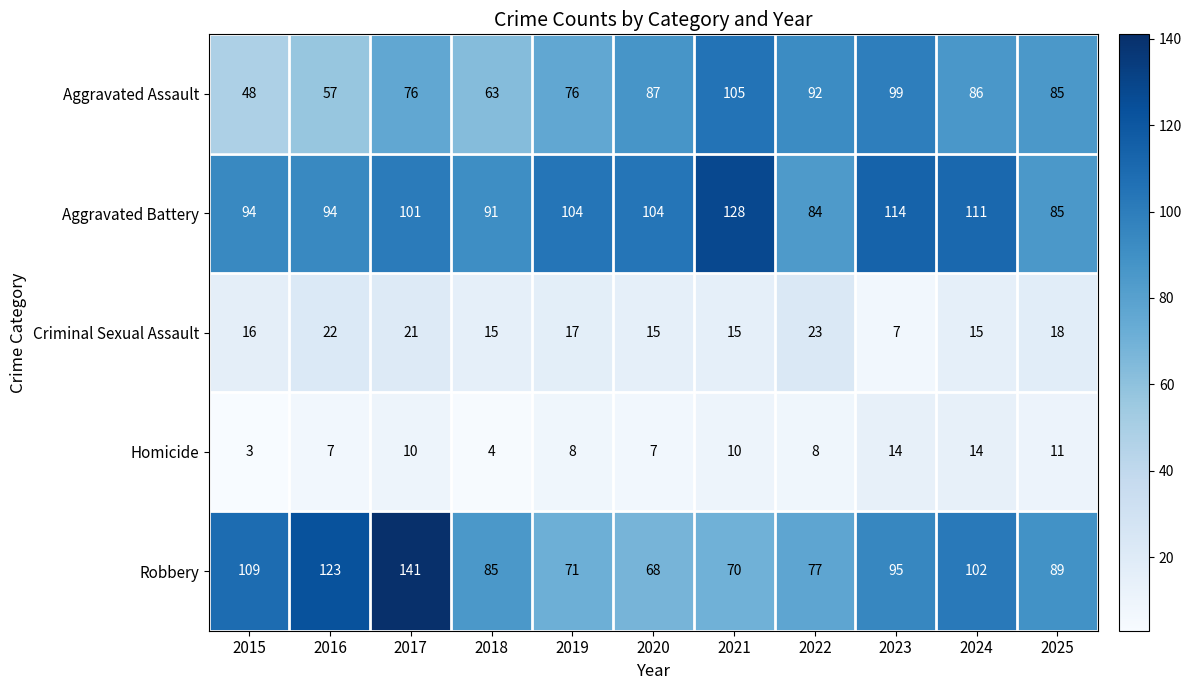

Where is Robbery nearest to the value 104?

2024